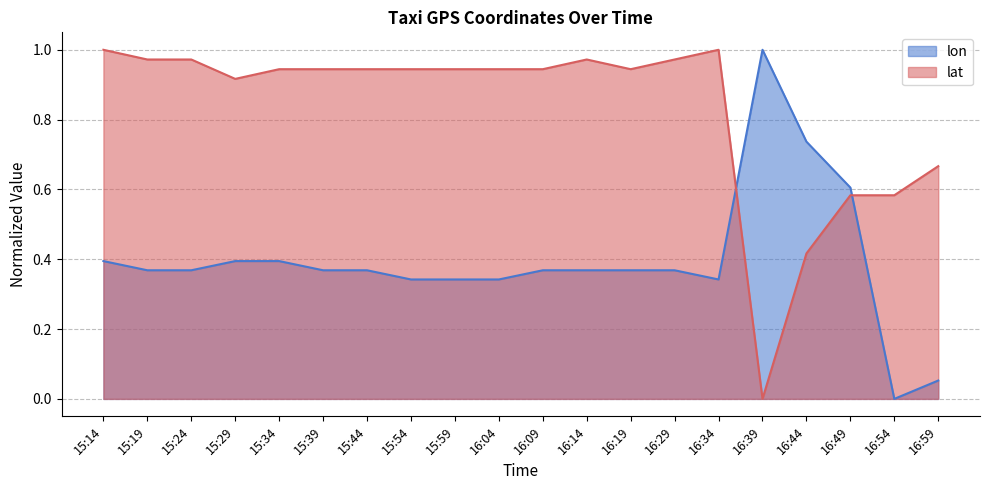

Where is the first local maximum for lat?

16:14